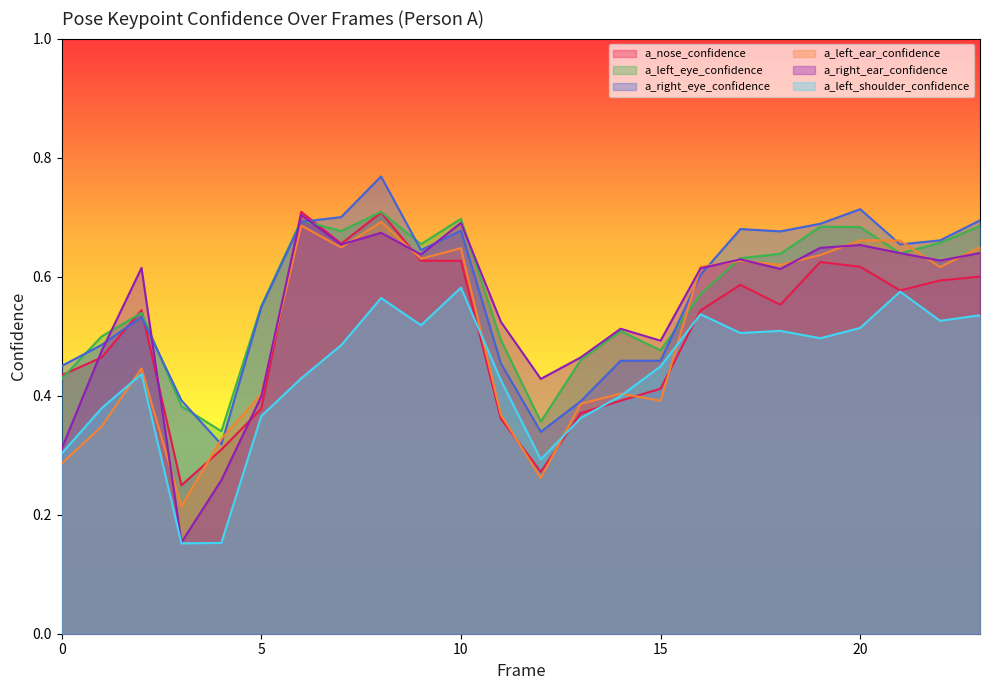

In a_right_eye_confidence, how many points are higher than both neighbors (excluding endpoints)?

5